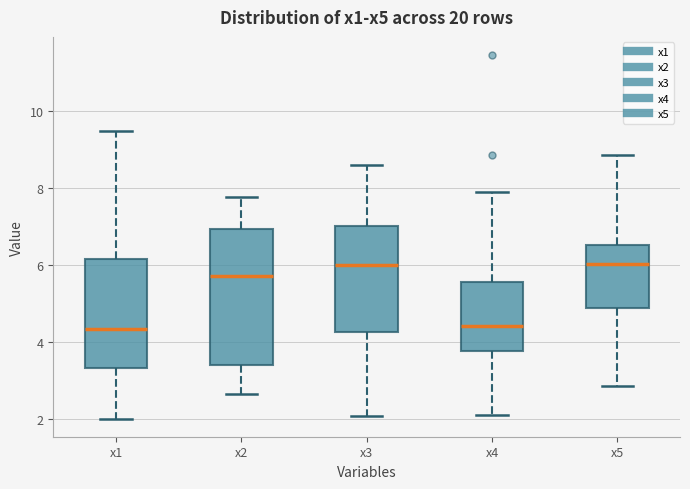

Which box is the tallest, from its lower edge to its upper edge?

x2